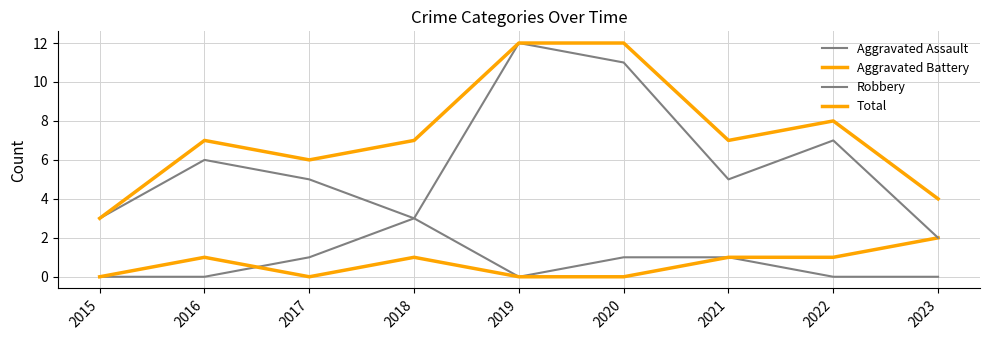

Is the value of Total at 2016 greater than the value of Aggravated Assault at 2023?

Yes